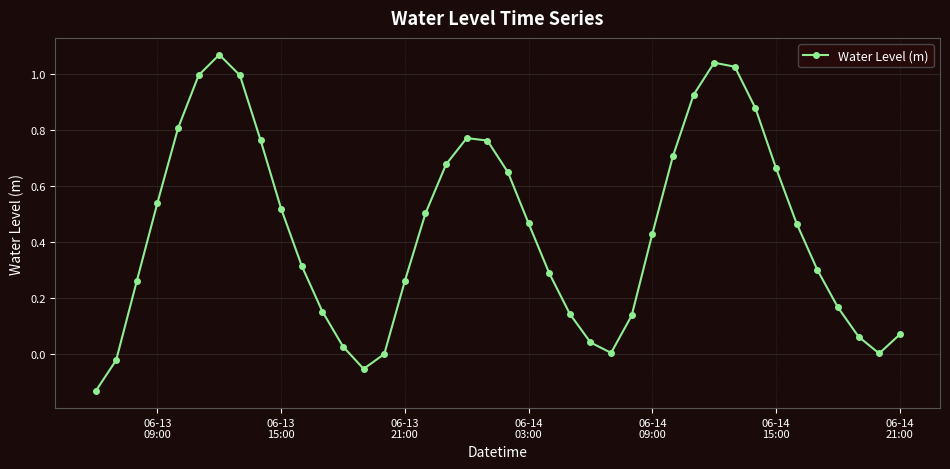

True or false: there are more than 1 points higher than both neighbors.

True